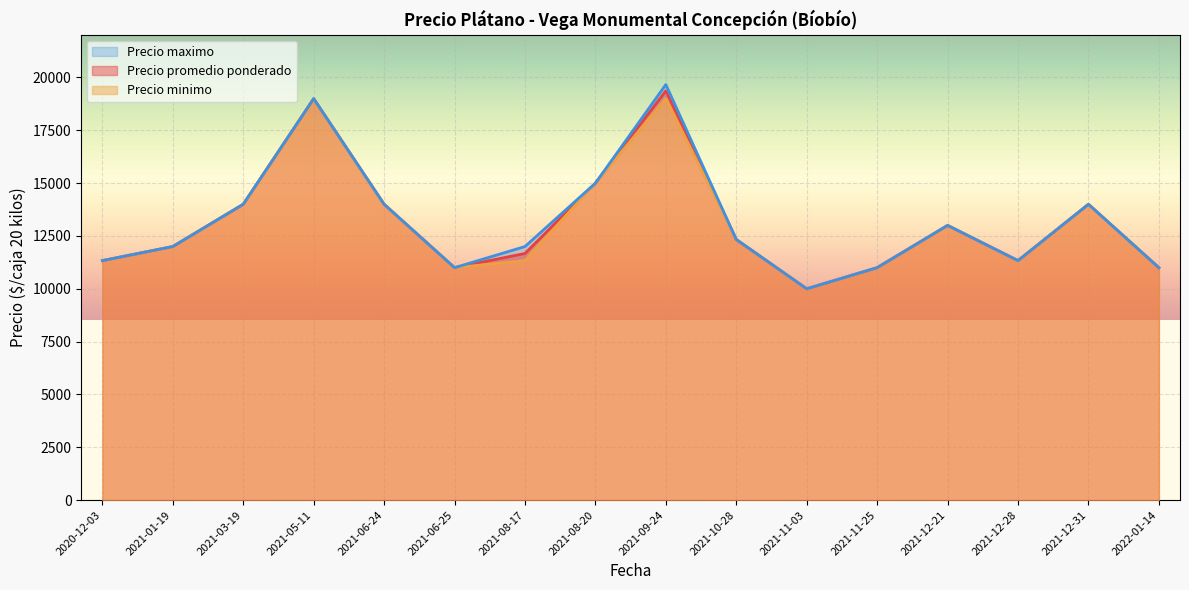

Where is Precio promedio ponderado nearest to the value 14683?

2021-08-20